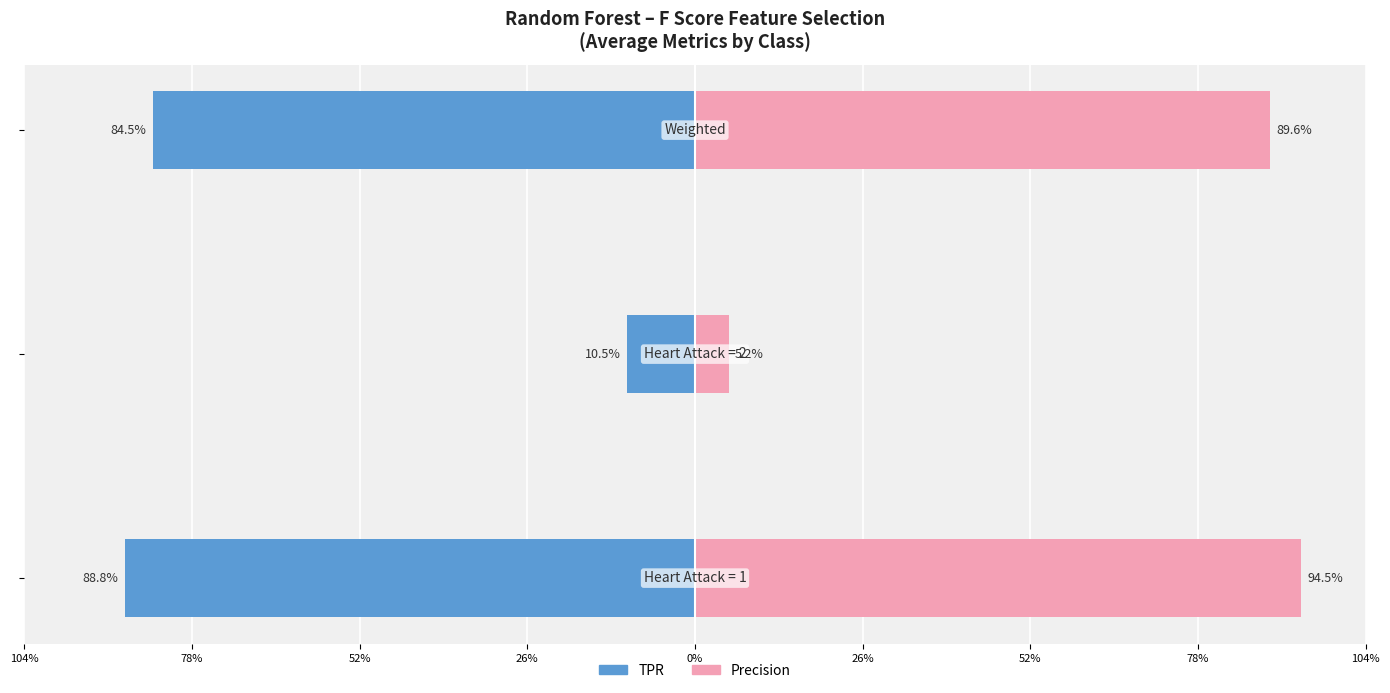

What is the total value across all series at 78%?

-0.1